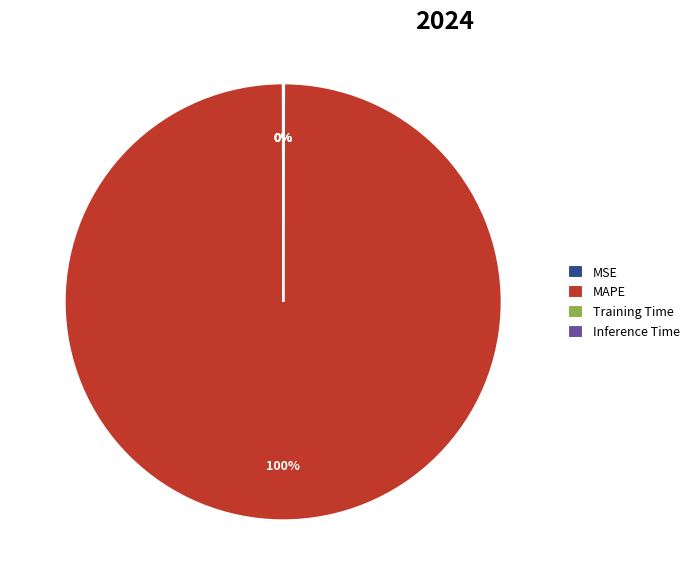

True or false: MAPE accounts for 100% of the total.

True